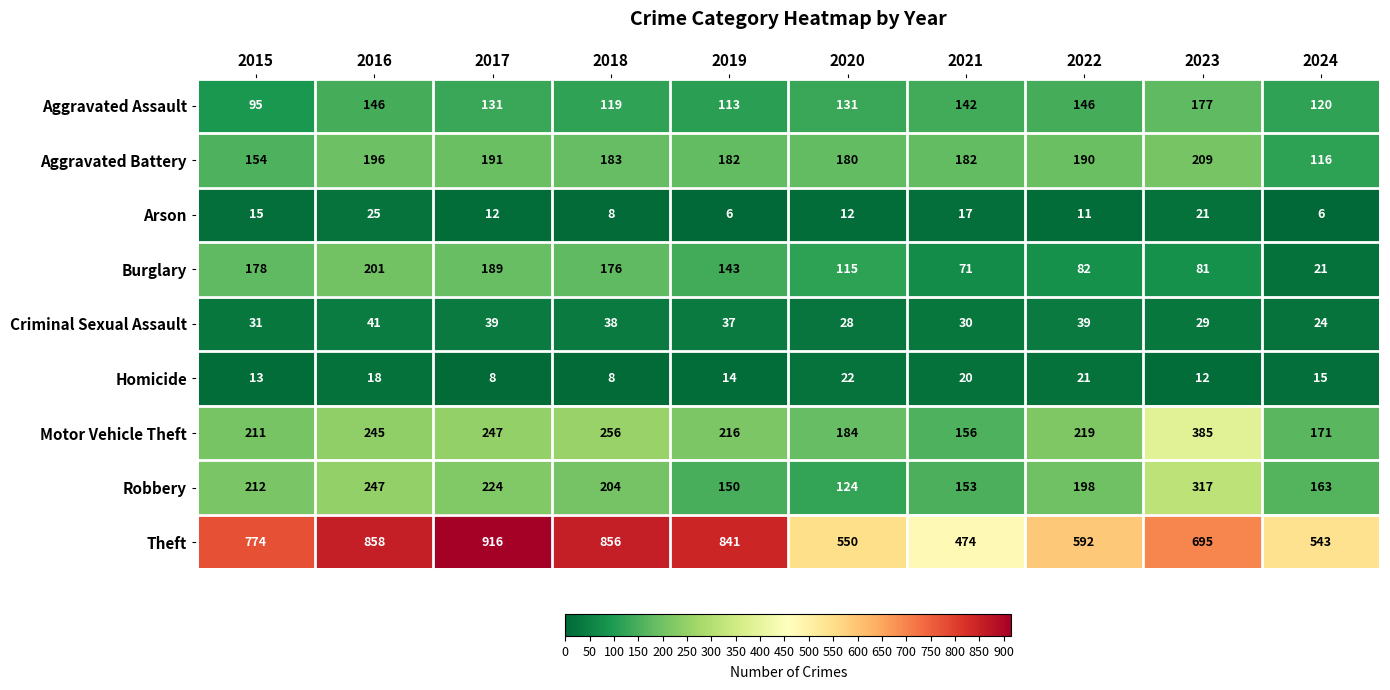

Which series has the largest total across all categories?

Theft